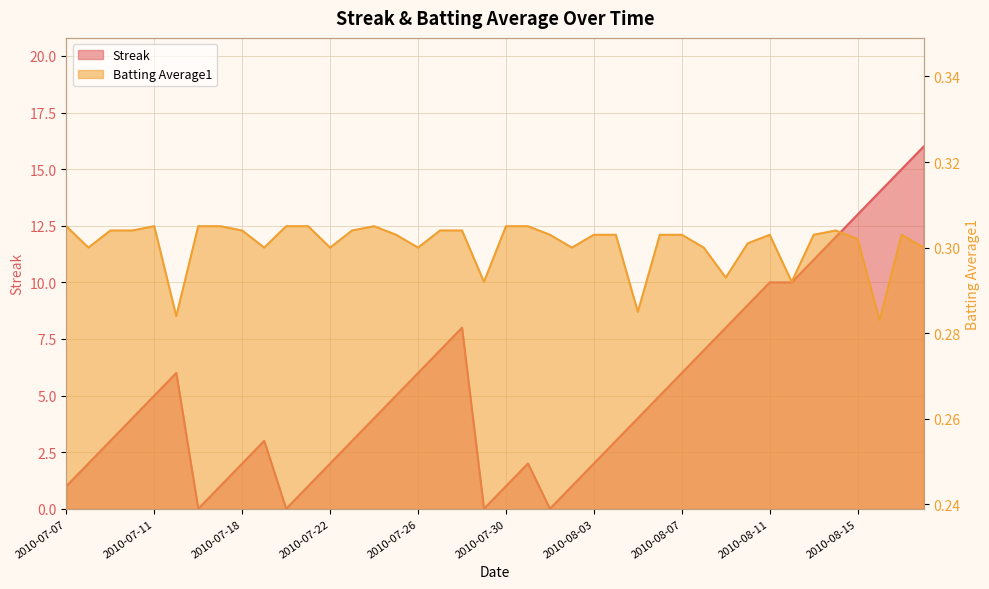

The Streak series shows 8.5 at 2010-08-07. True or false?

False